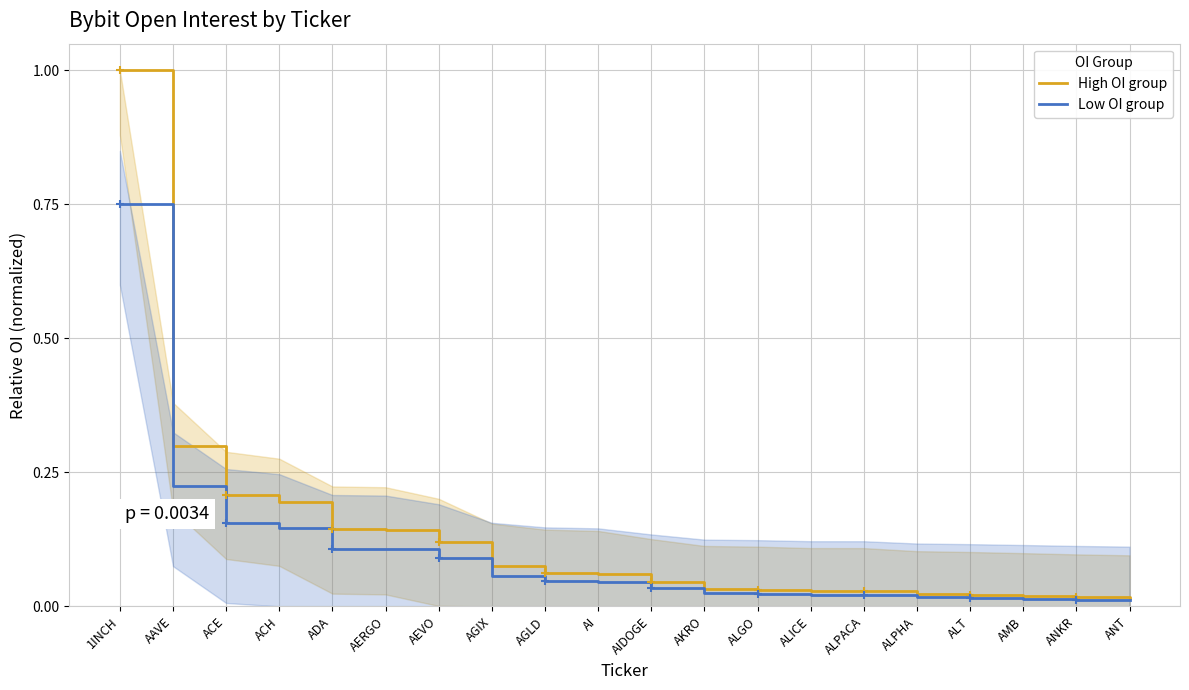

Reading left to right, list all the values displayed in this chart.

High OI group: 1.0	0.3	0.2	0.2	0.1	0.1	0.1	0.1	0.1	0.1	0.0	0.0	0.0	0.0	0.0	0.0	0.0	0.0	0.0	0.0
Low OI group: 0.8	0.2	0.2	0.1	0.1	0.1	0.1	0.1	0.0	0.0	0.0	0.0	0.0	0.0	0.0	0.0	0.0	0.0	0.0	0.0